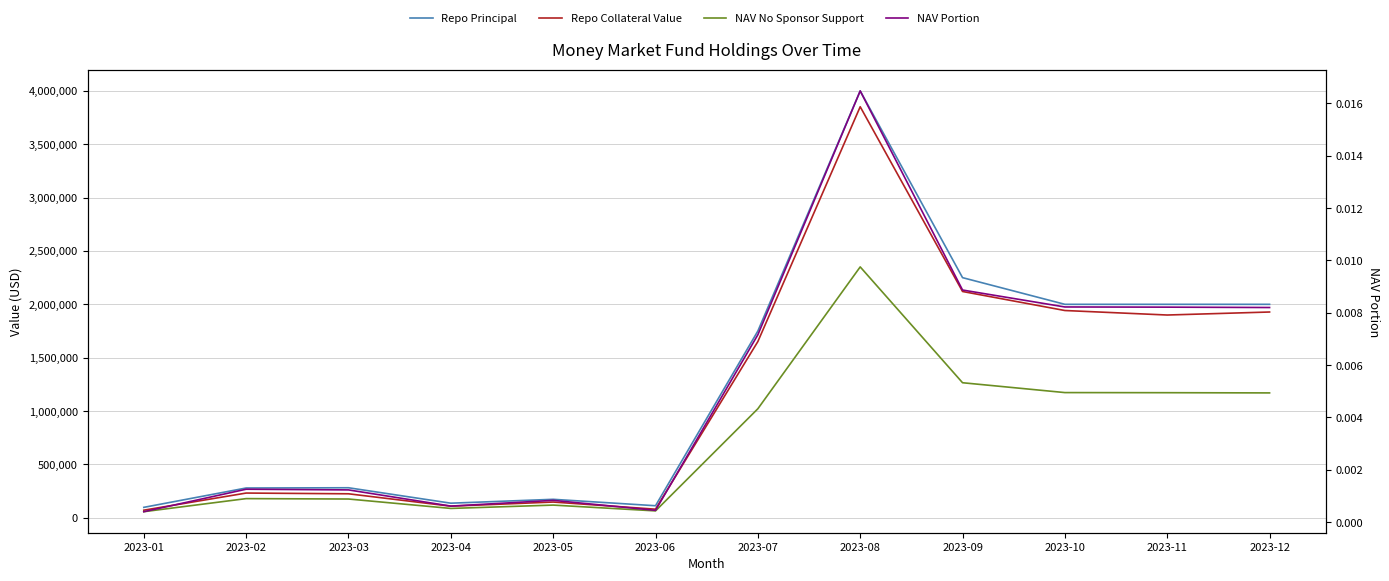

True or false: NAV Portion has a value of 0.0 at 2023-06.

True